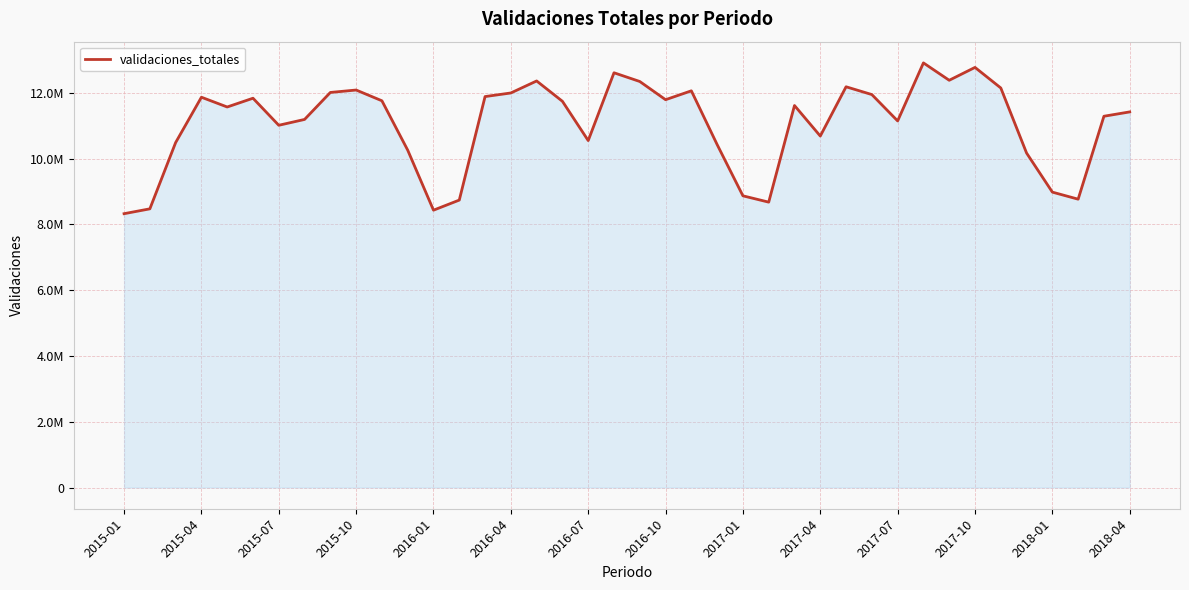

How many points are higher than both their immediate neighbors (excluding endpoints)?

10